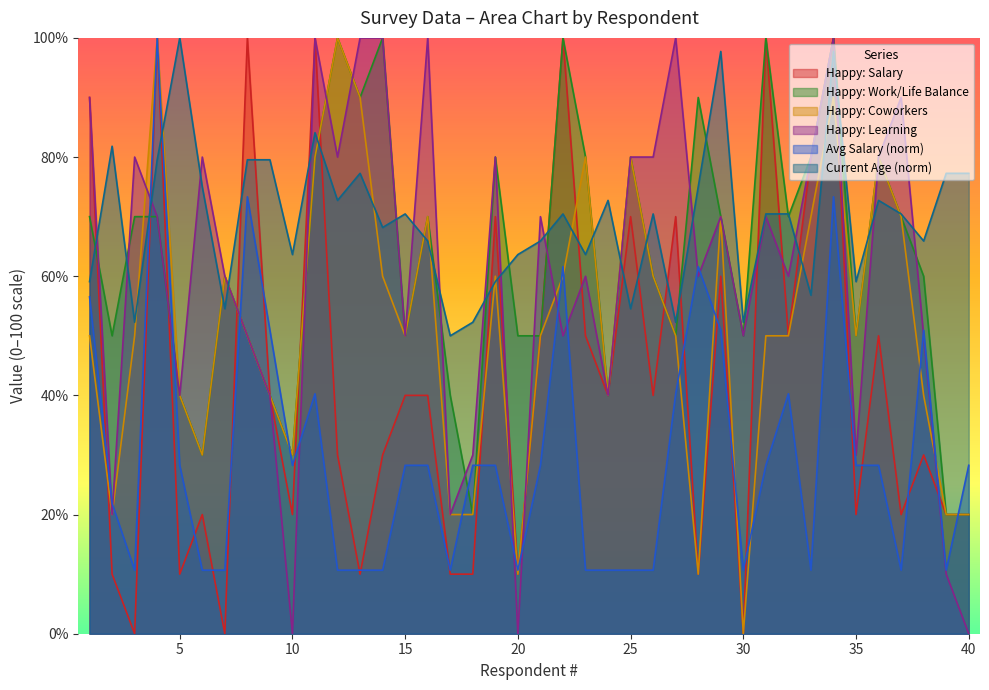

How many lines are shown in the chart?

6